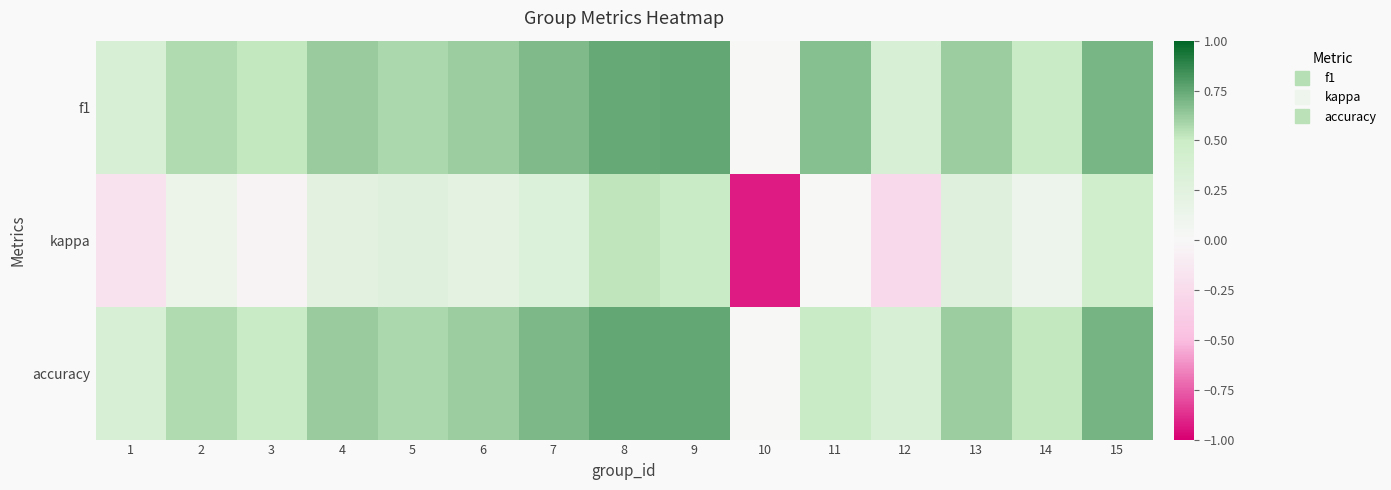

Which category has the lowest value across all series?

10